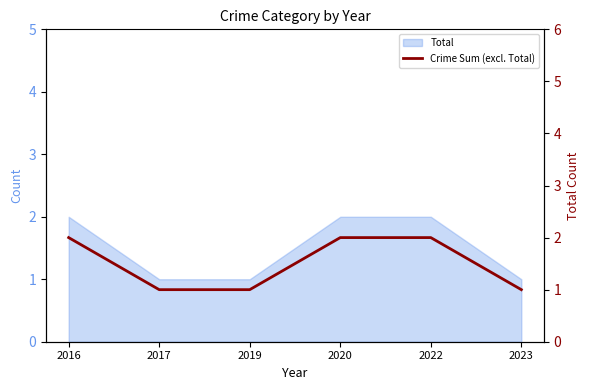

What is the value of the 4th point from the left?

2